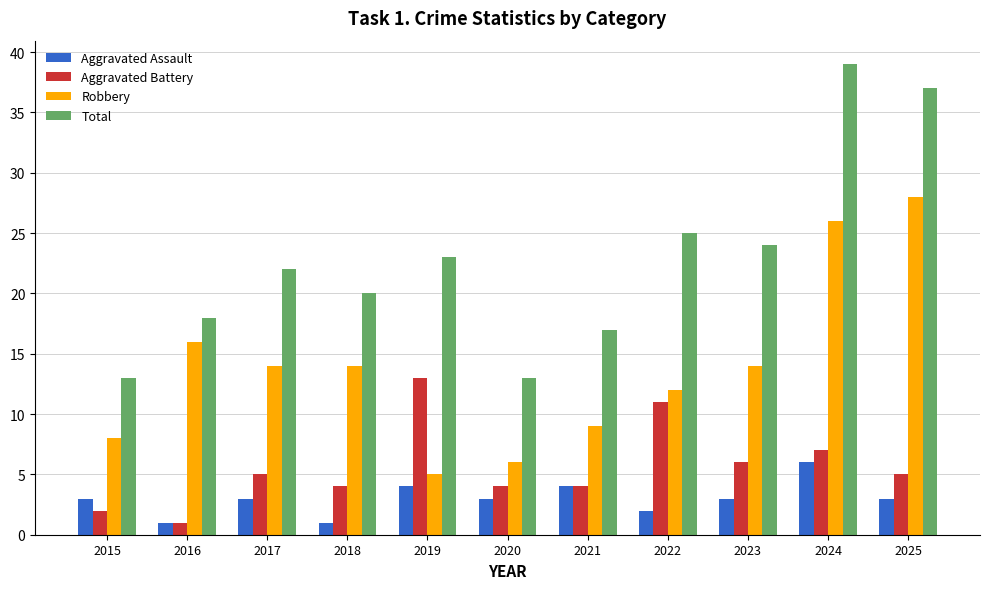

Read the Aggravated Assault value at 2018.

1